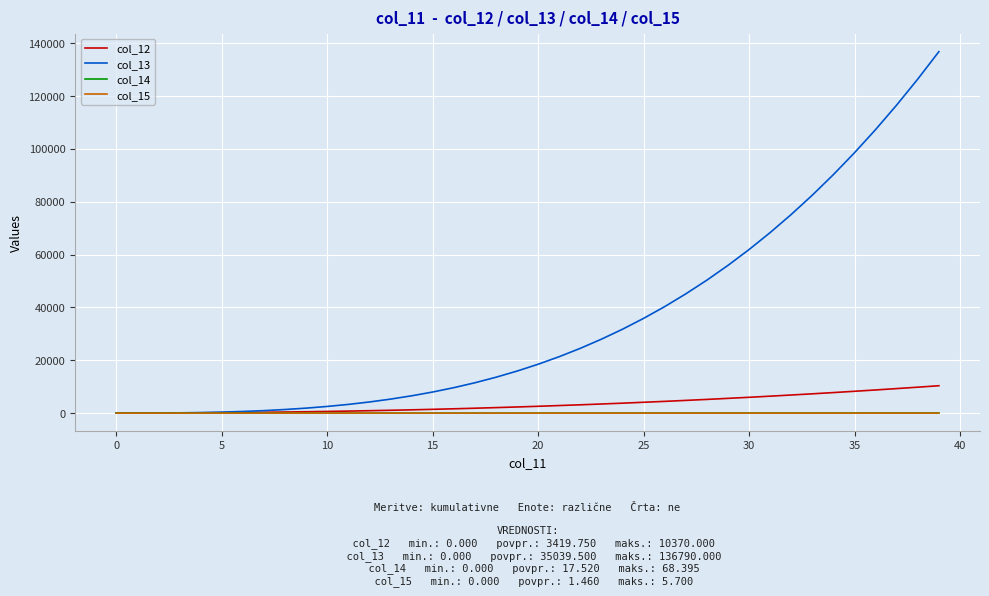

Which series has the widest spread of values?

col_13